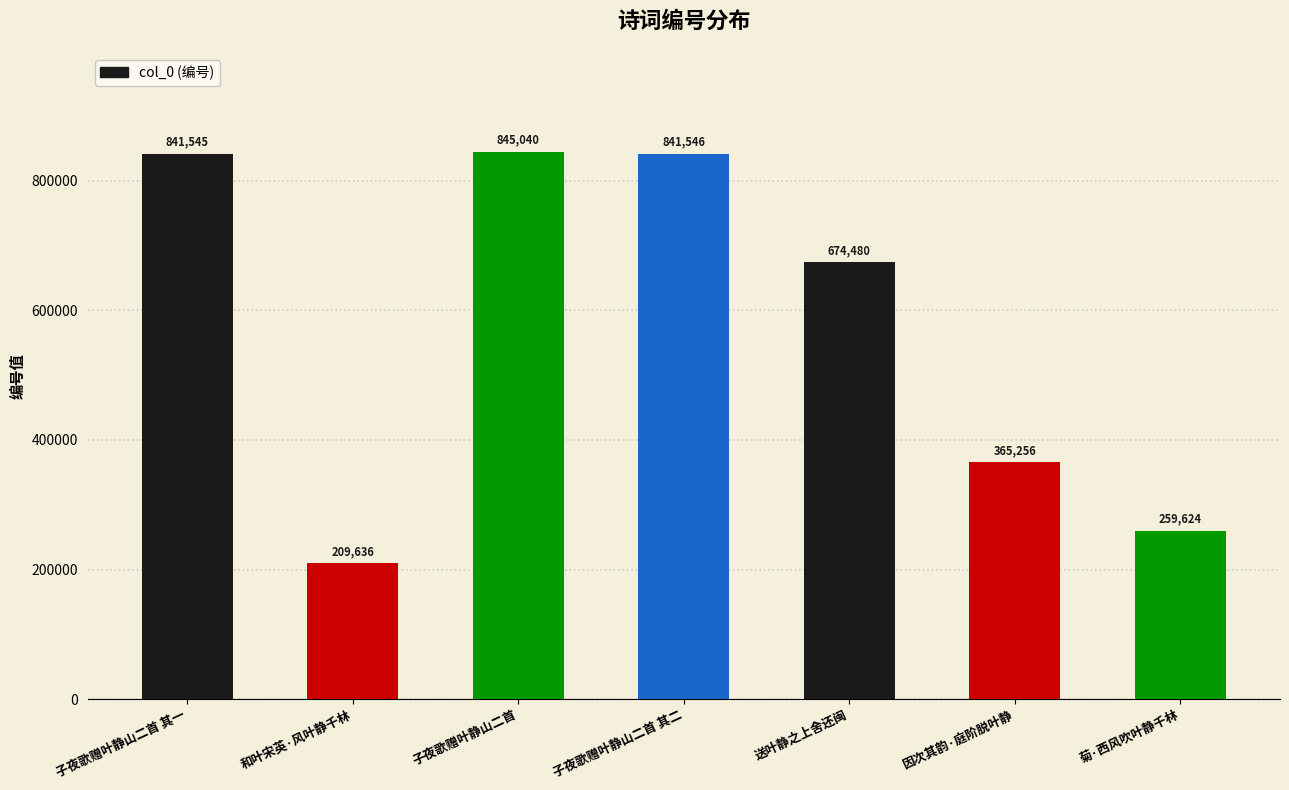

List the labels in order of value, largest first.

子夜歌赠叶静山二首, 子夜歌赠叶静山二首 其二, 子夜歌赠叶静山二首 其一, 送叶静之上舍还闽, 因次其韵·庭阶脱叶静, 菊·西风吹叶静千林, 和叶宋英·风叶静千林